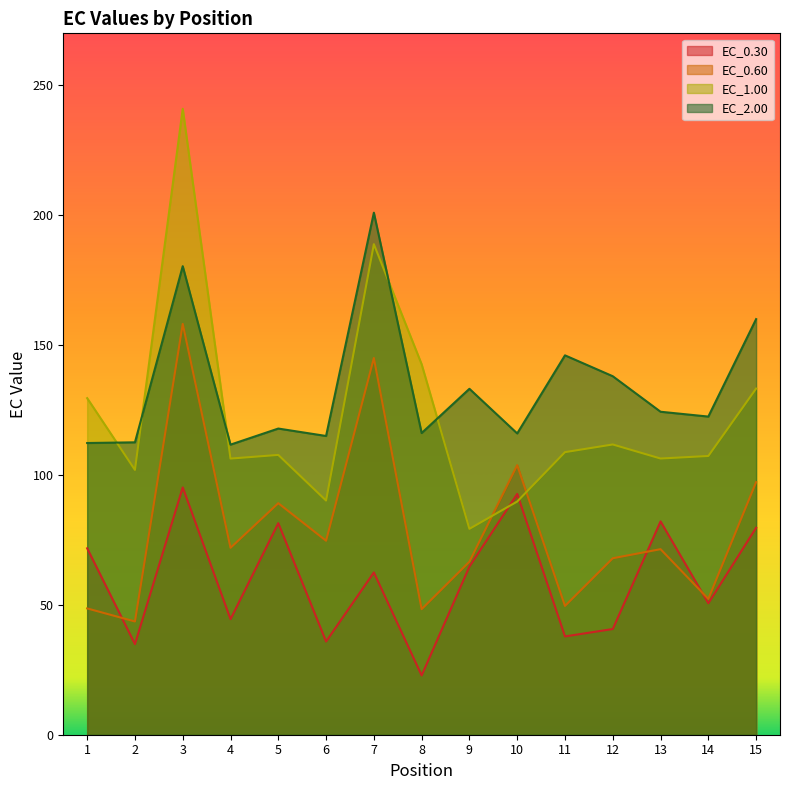

How many interior local peaks does the EC_0.30 series have?

5